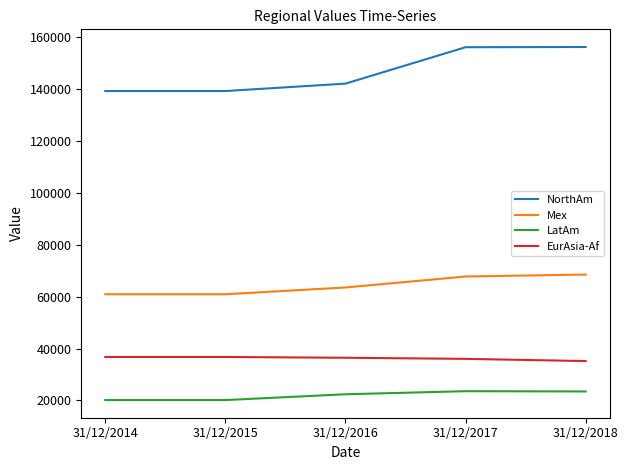

What are all the series names shown in the legend?

NorthAm, Mex, LatAm, EurAsia-Af